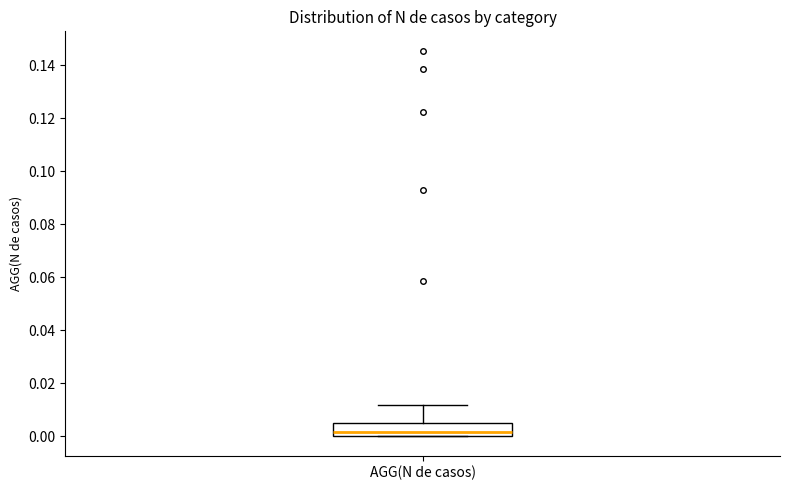

Where is the upper edge of the box for AGG(N de casos) on the y-axis? The values are not printed on the chart, so give them approximately, as read against the axis.

0.006